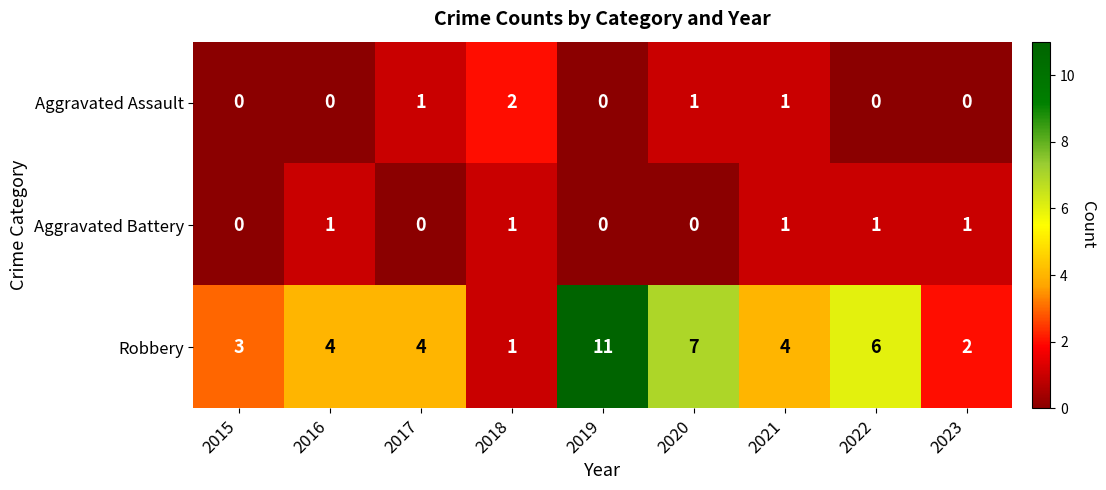

Rank the series at 2017 from lowest to highest value.

Aggravated Battery, Aggravated Assault, Robbery